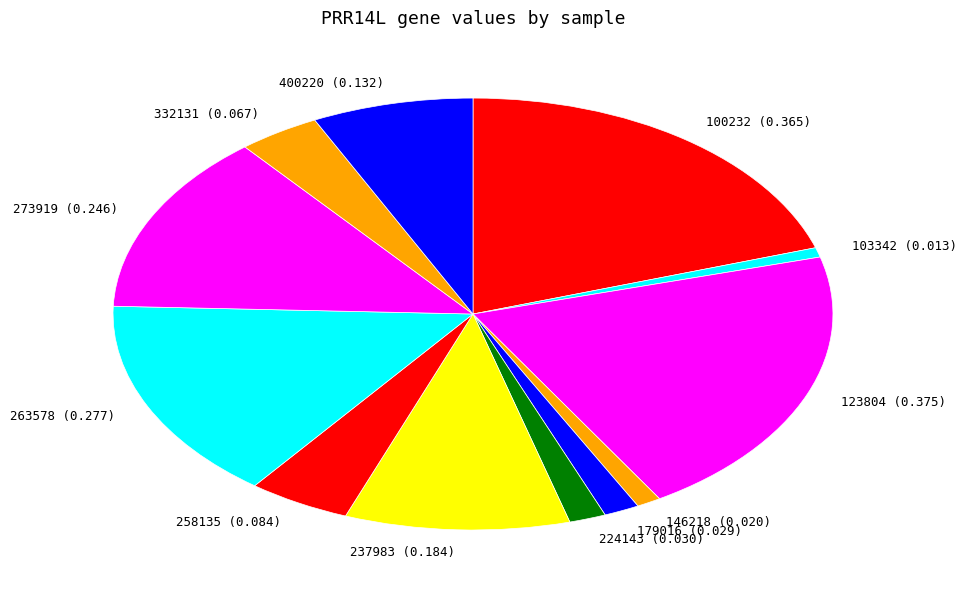

Which category has the biggest portion of the pie?

123804 (0.375)